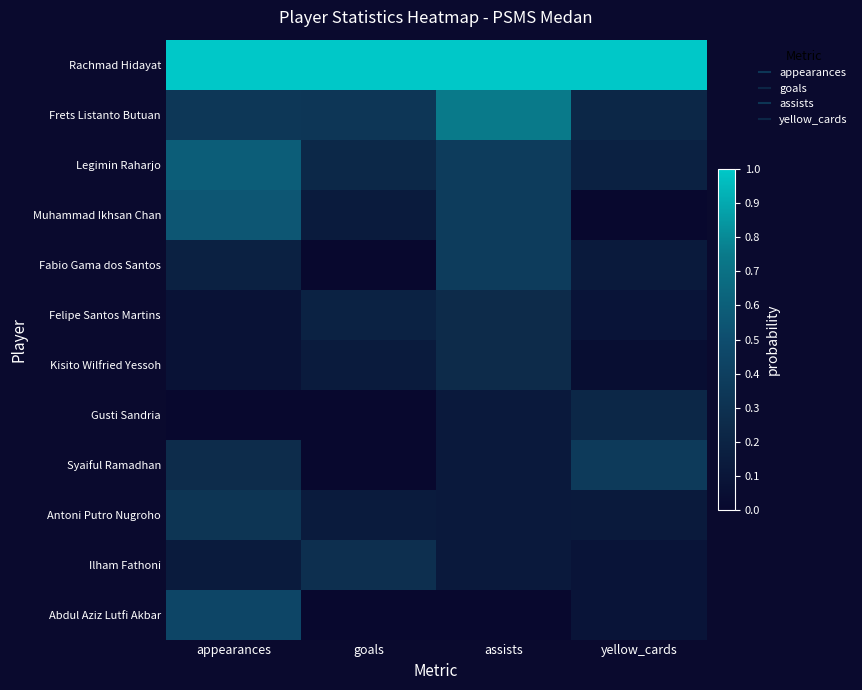

What is the greatest value displayed?

1.0